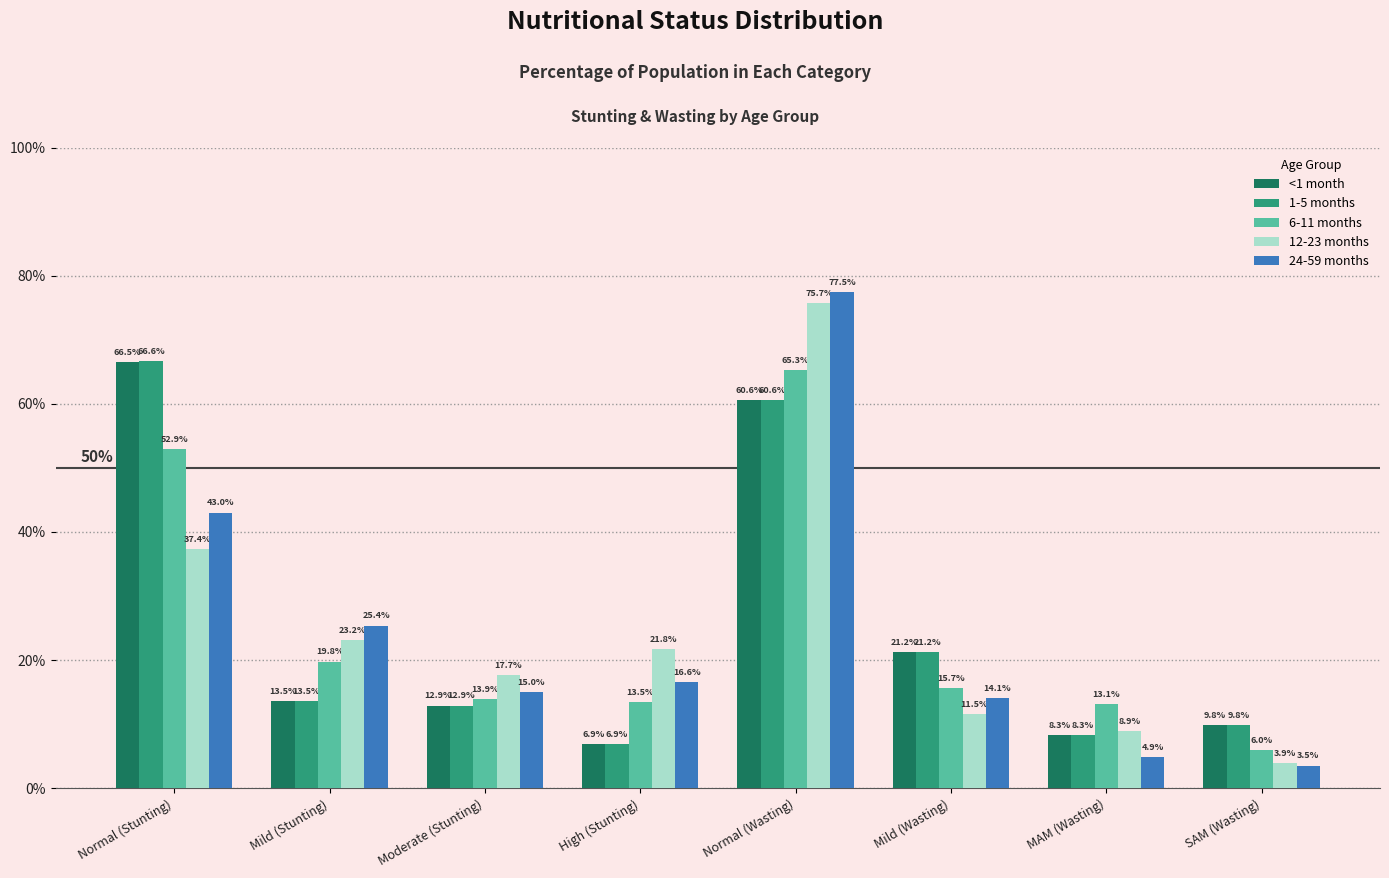

What is the label of the 2nd bar from the left?

Mild (Stunting)